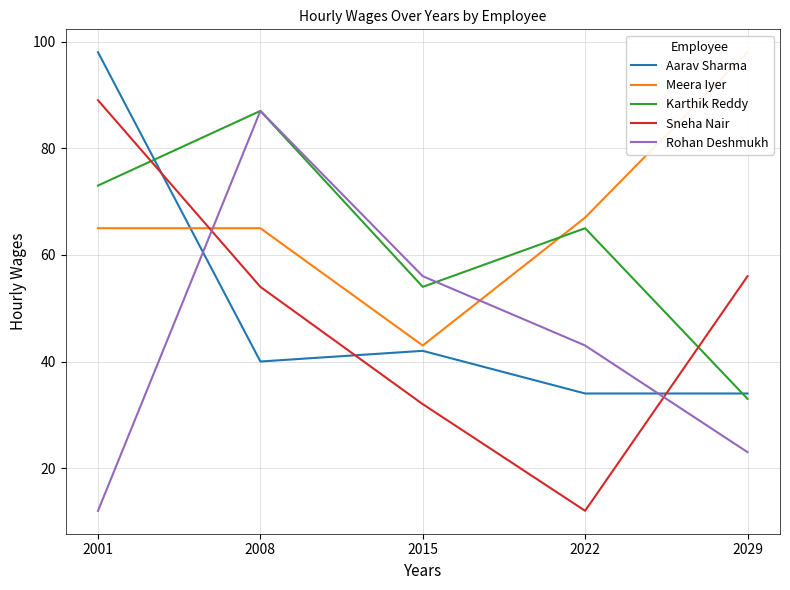

Reading left to right, list all the values displayed in this chart.

Aarav Sharma: 98	40	42	34	34
Meera Iyer: 65	65	43	67	98
Karthik Reddy: 73	87	54	65	33
Sneha Nair: 89	54	32	12	56
Rohan Deshmukh: 12	87	56	43	23